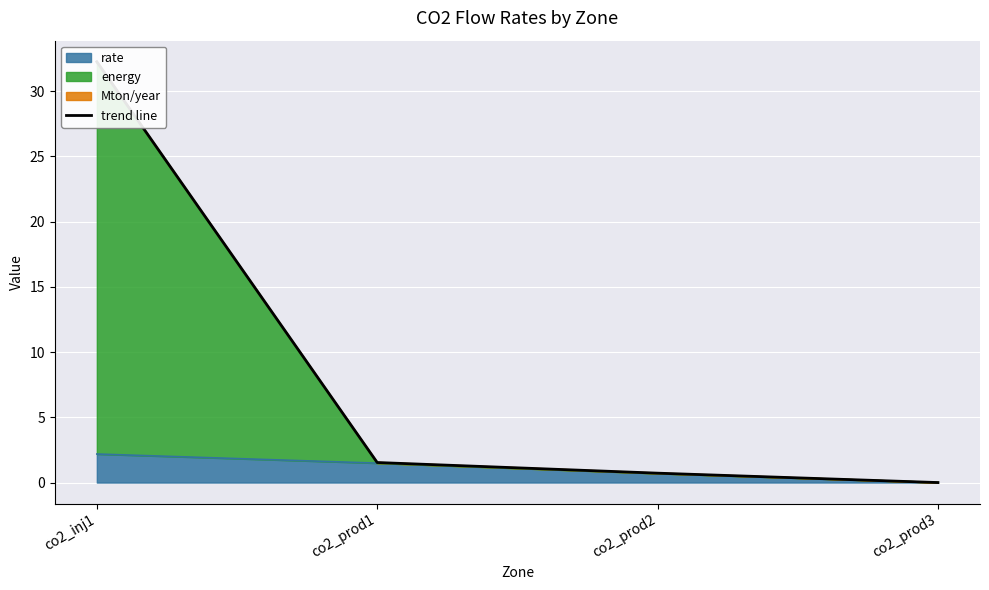

What is the difference between the second highest and minimum values?

1.5